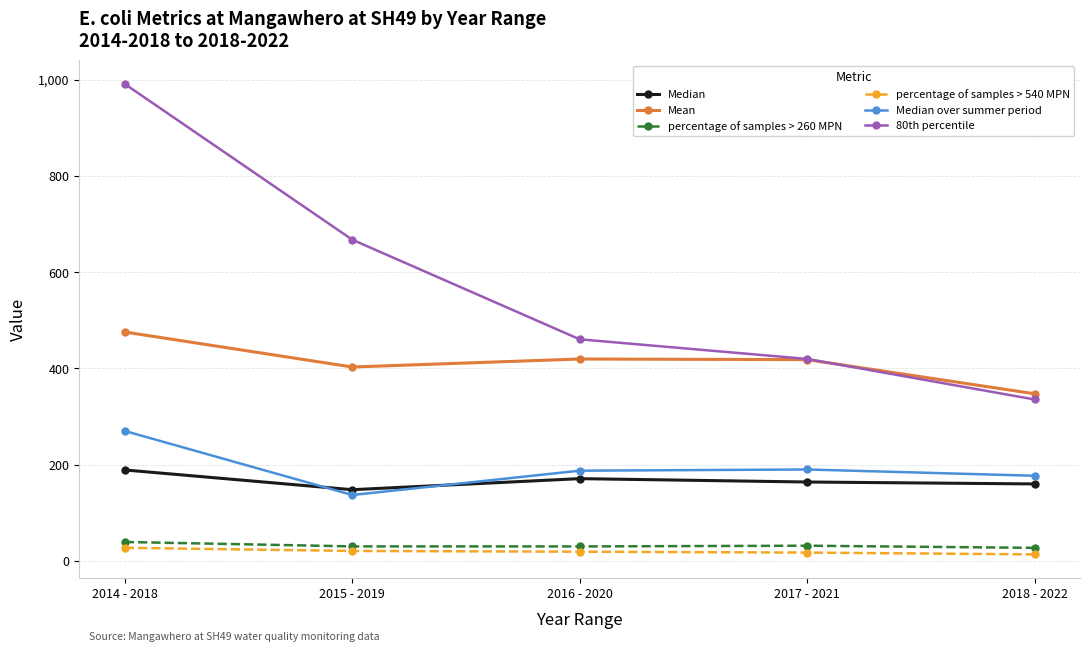

What are all the series names shown in the legend?

Median, Mean, percentage of samples > 260 MPN, percentage of samples > 540 MPN, Median over summer period, 80th percentile